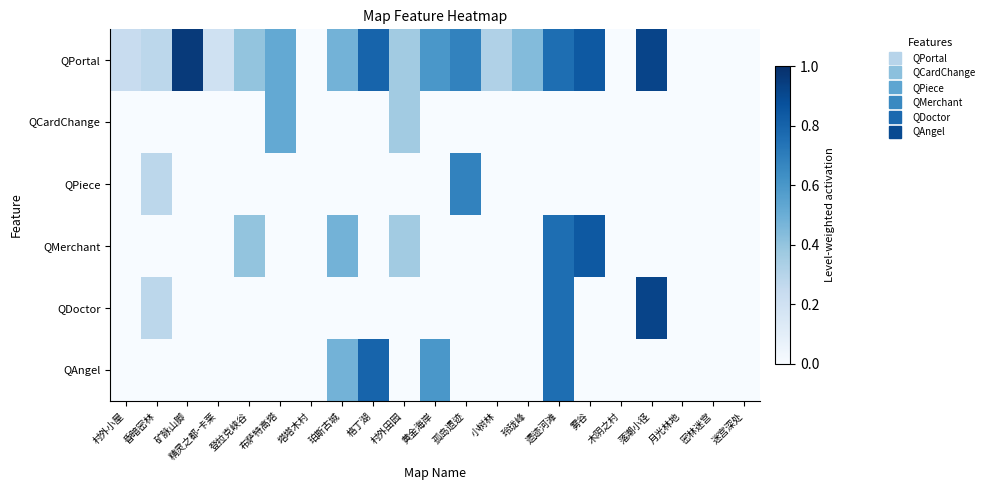

Which series changed the most between 小树林 and 迷宫深处?

QPortal